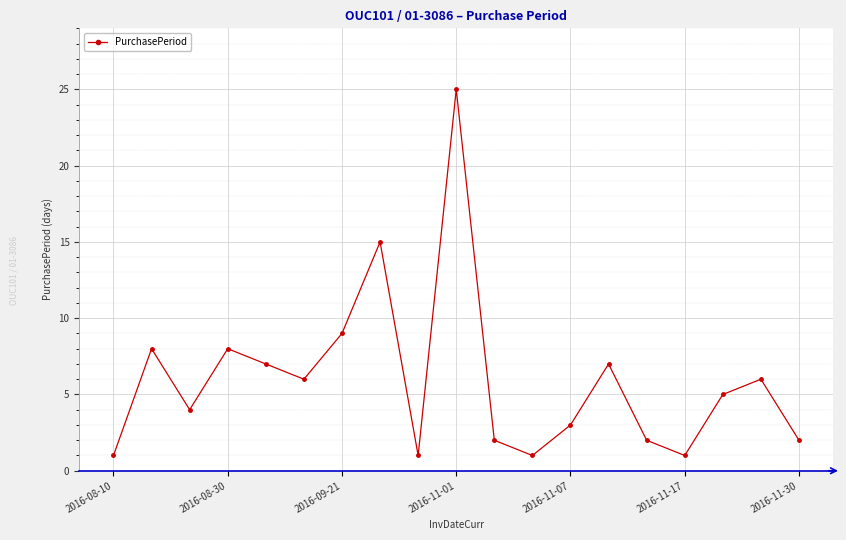

What is the average value?

6